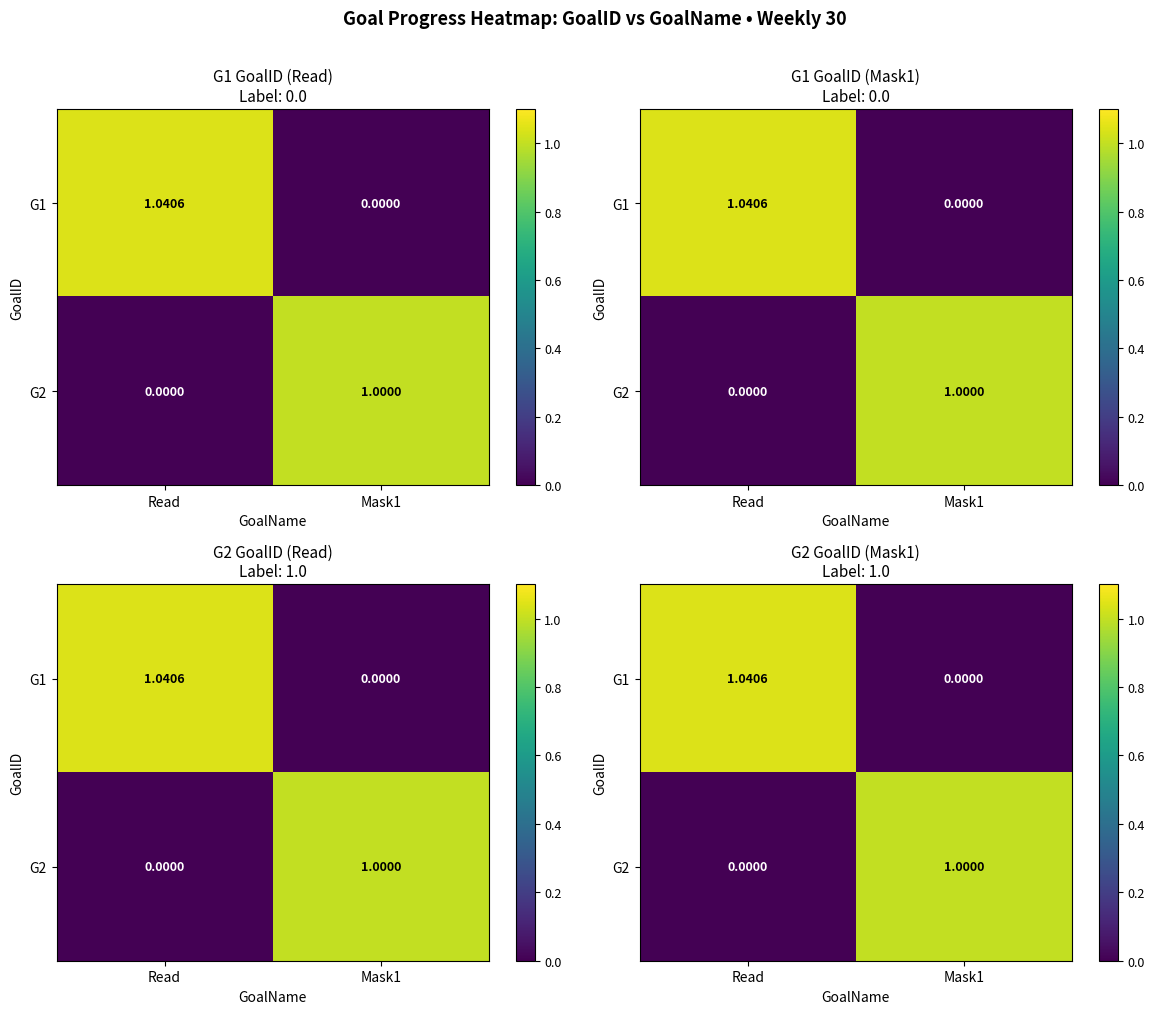

Which label corresponds to the smallest value in the chart?

Mask1